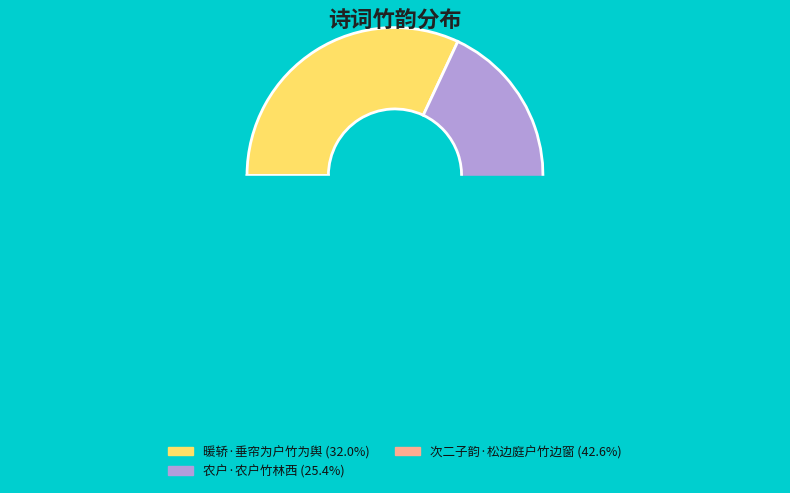

What is the largest slice in the pie chart?

次二子韵·松边庭户竹边窗